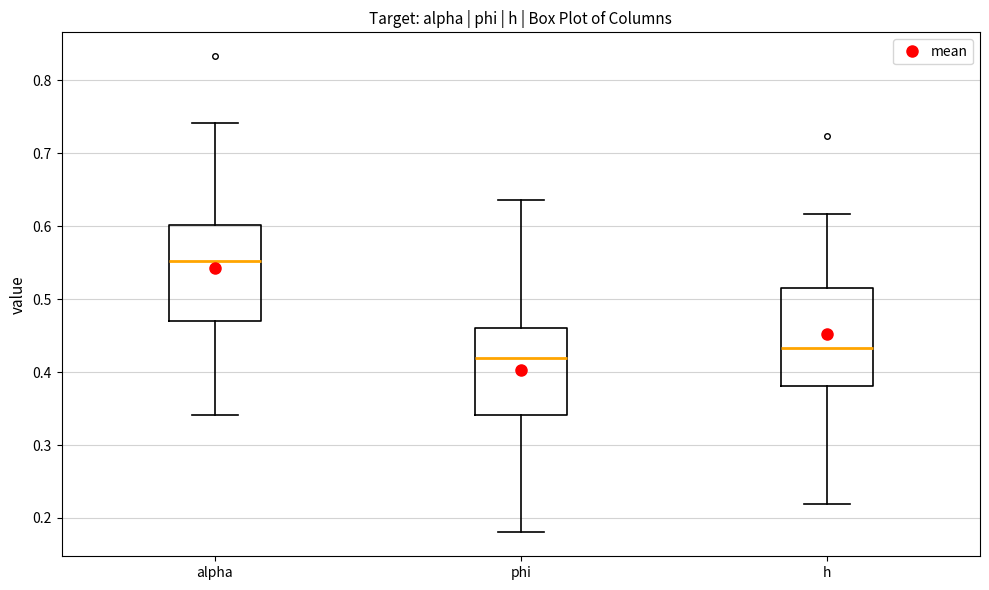

Which box has the highest median line?

alpha